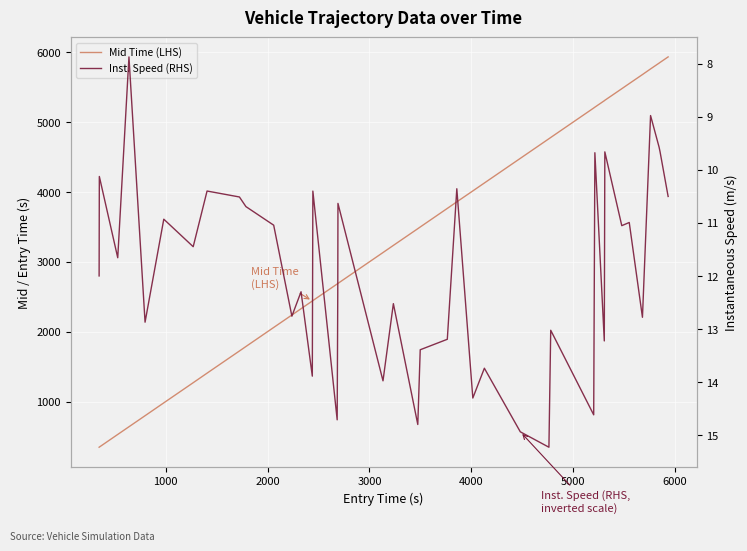

How many values in the Mid Time (LHS) series are below 3476?

20